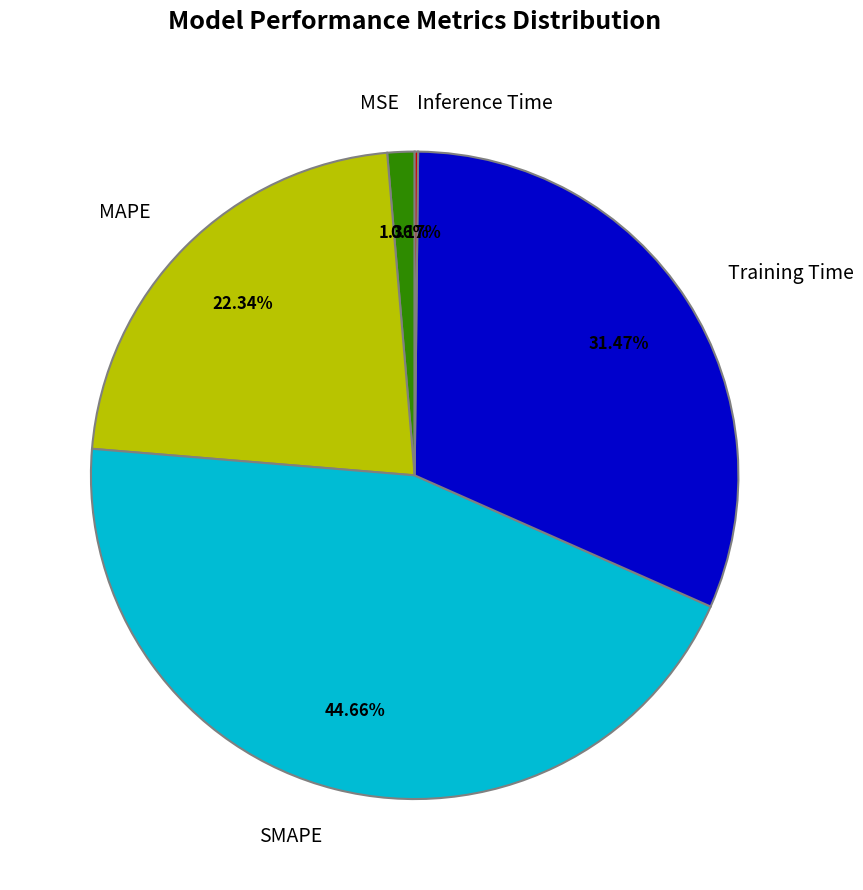

Combined, do MSE and MAPE account for over 50%?

No